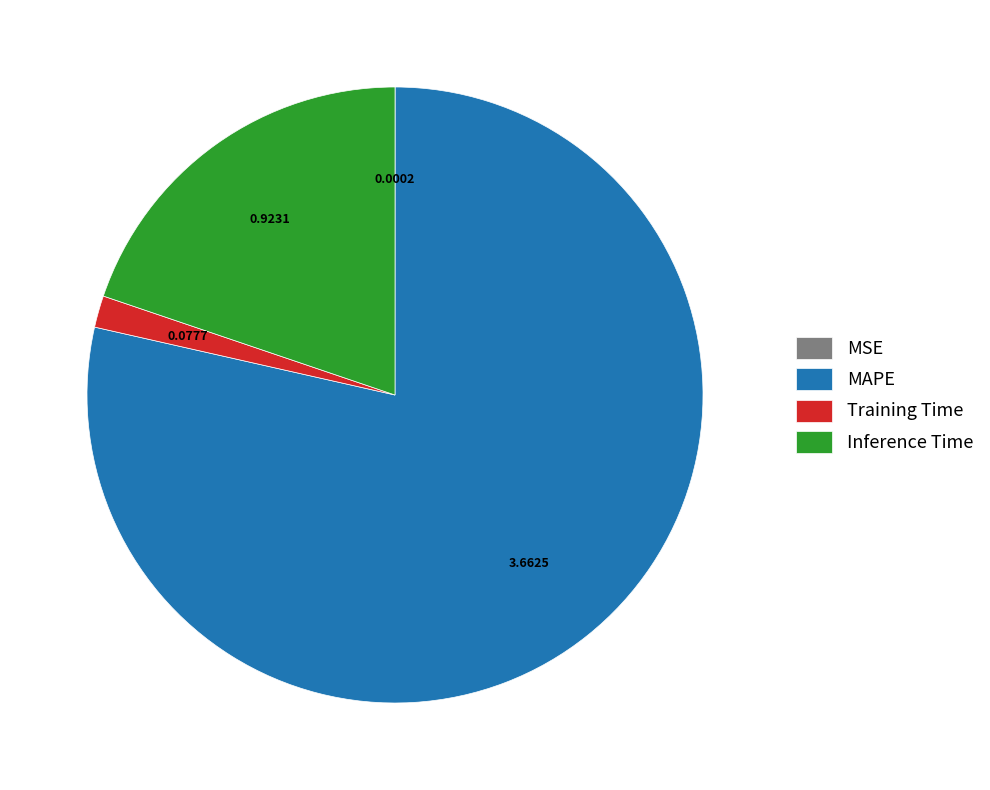

The Inference Time slice represents 20% of the pie. True or false?

True